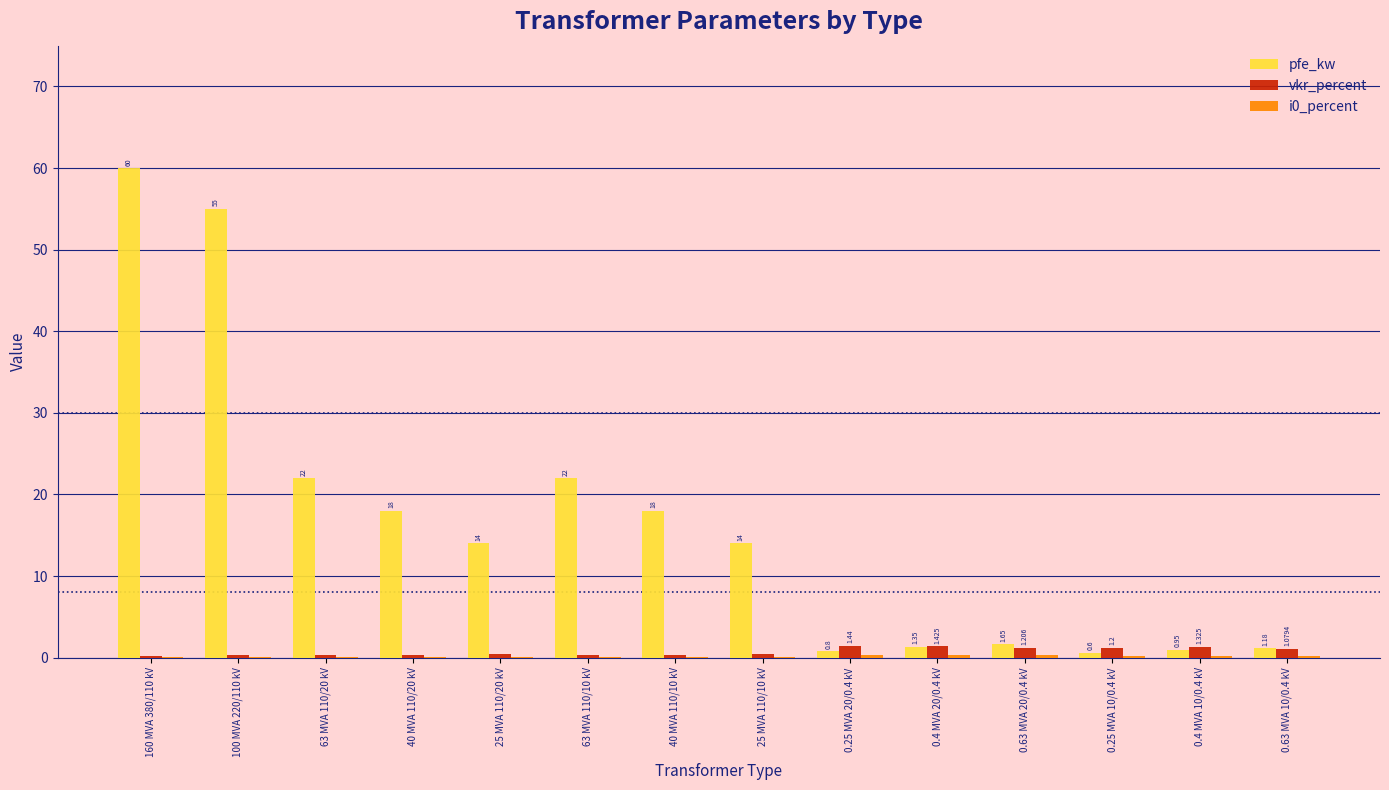

Which series has the largest total across all categories?

pfe_kw